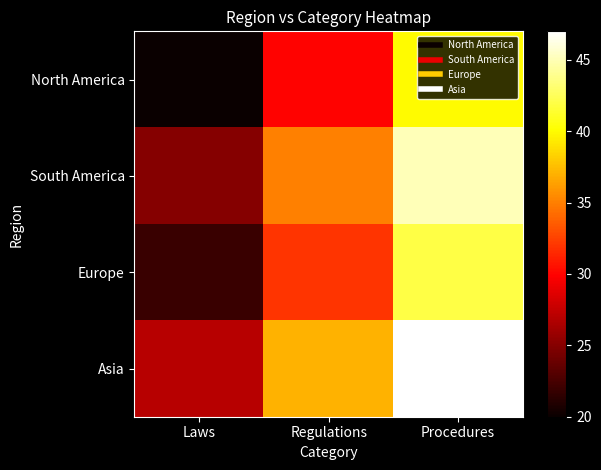

Reading left to right, transcribe all the data shown in this chart.

North America: Laws=20	Regulations=30	Procedures=40
South America: Laws=25	Regulations=35	Procedures=45
Europe: Laws=22	Regulations=32	Procedures=42
Asia: Laws=27	Regulations=37	Procedures=47